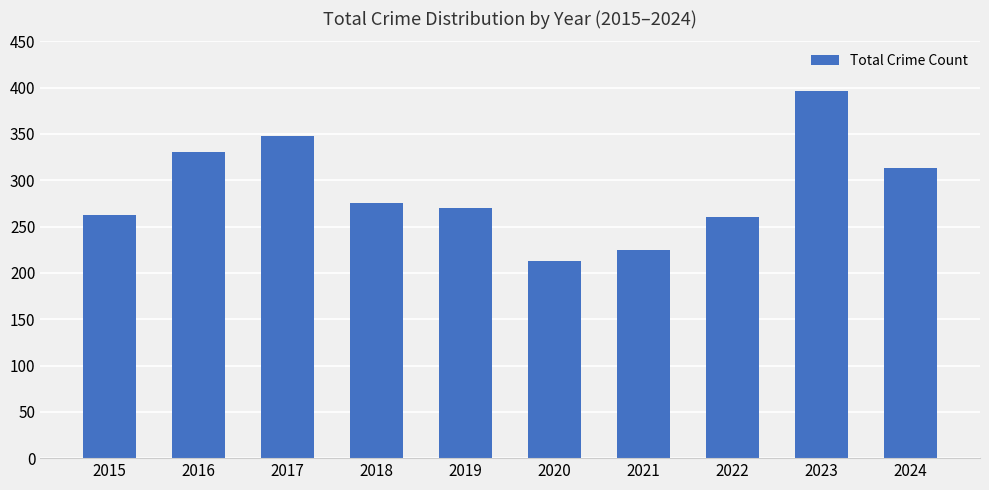

What is the difference between the maximum and minimum values?

183